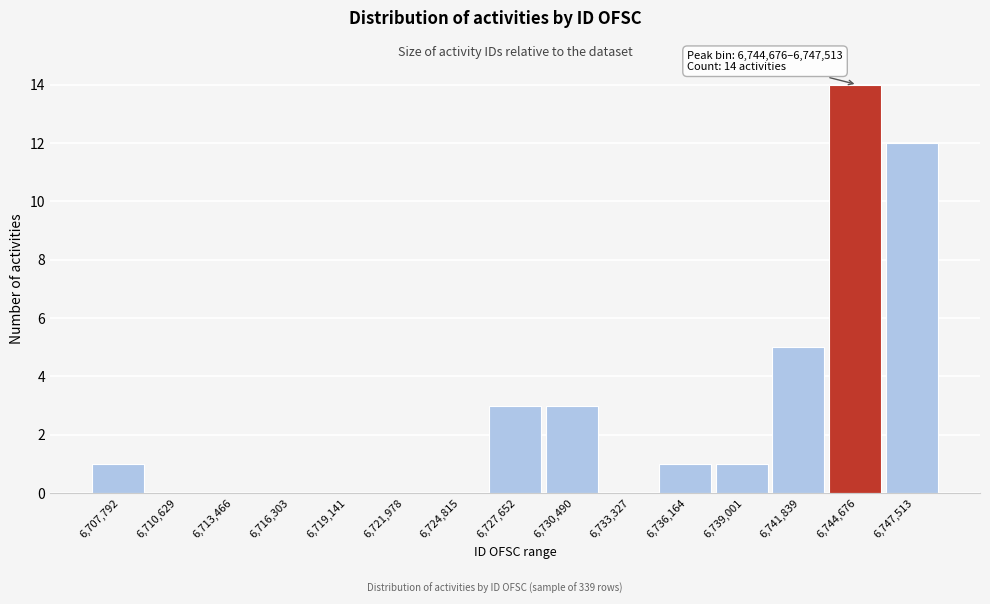

Reading left to right, extract all data points from this chart.

6,707,792=1	6,710,629=0	6,713,466=0	6,716,303=0	6,719,141=0	6,721,978=0	6,724,815=0	6,727,652=3	6,730,490=3	6,733,327=0	6,736,164=1	6,739,001=1	6,741,839=5	6,744,676=14	6,747,513=12